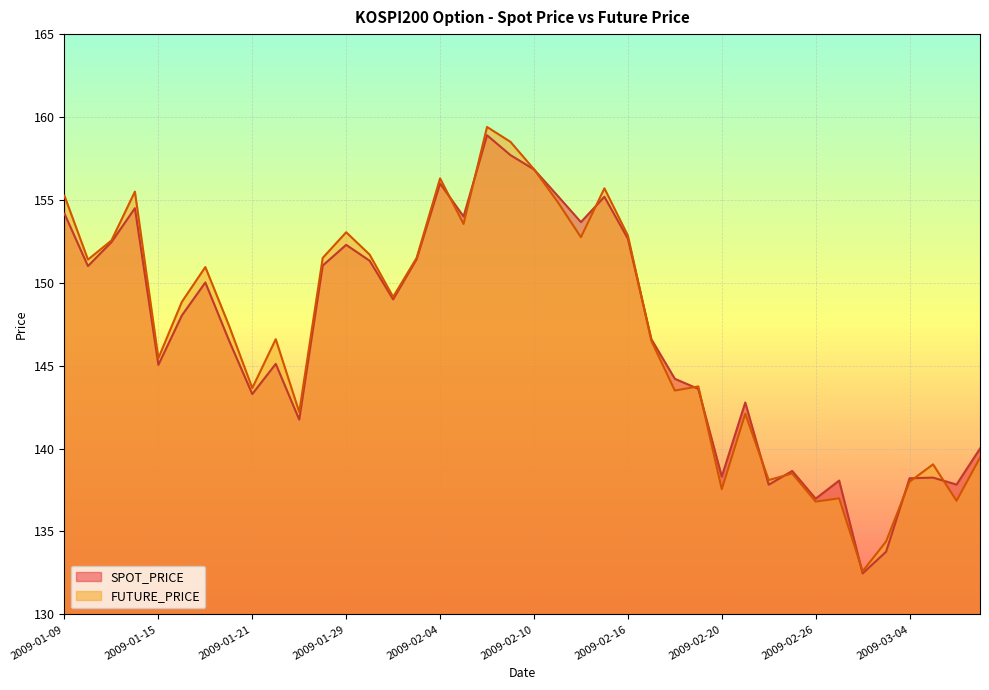

How many values in the SPOT_PRICE series exceed 148?

20